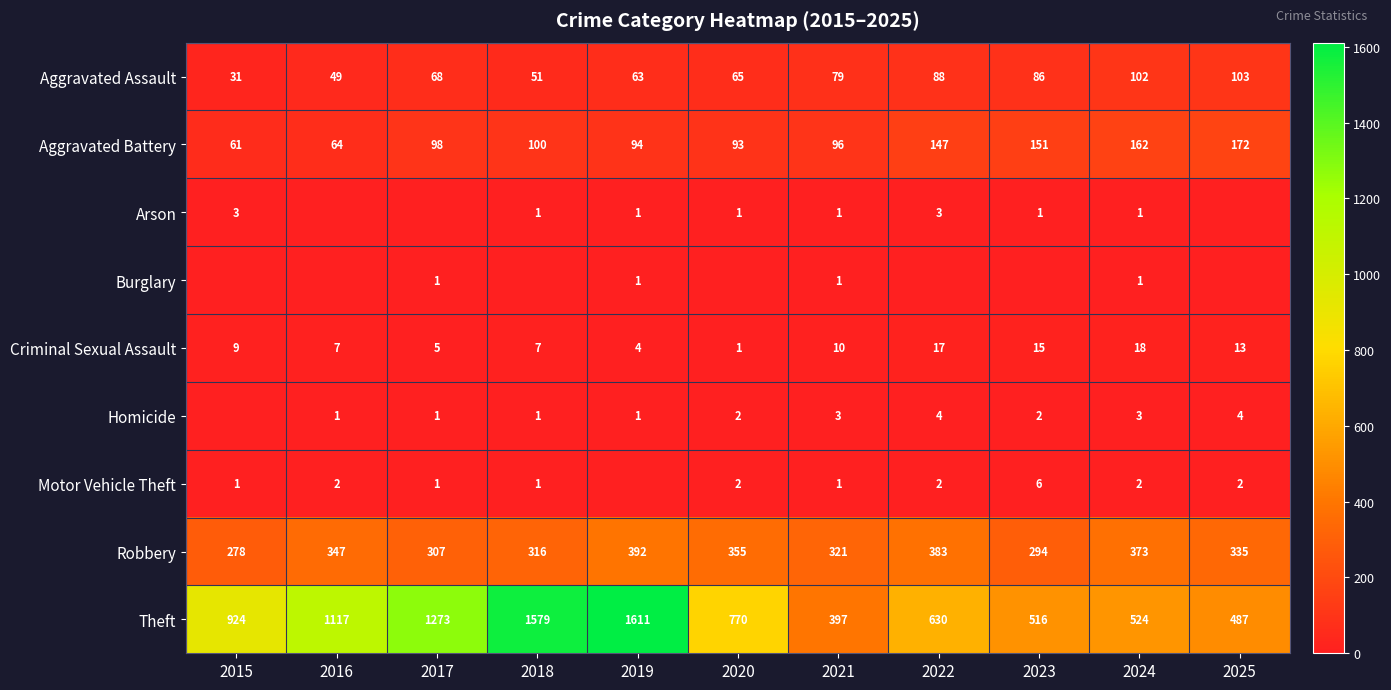

True or false: Criminal Sexual Assault has a value of 18 at 2024.

True